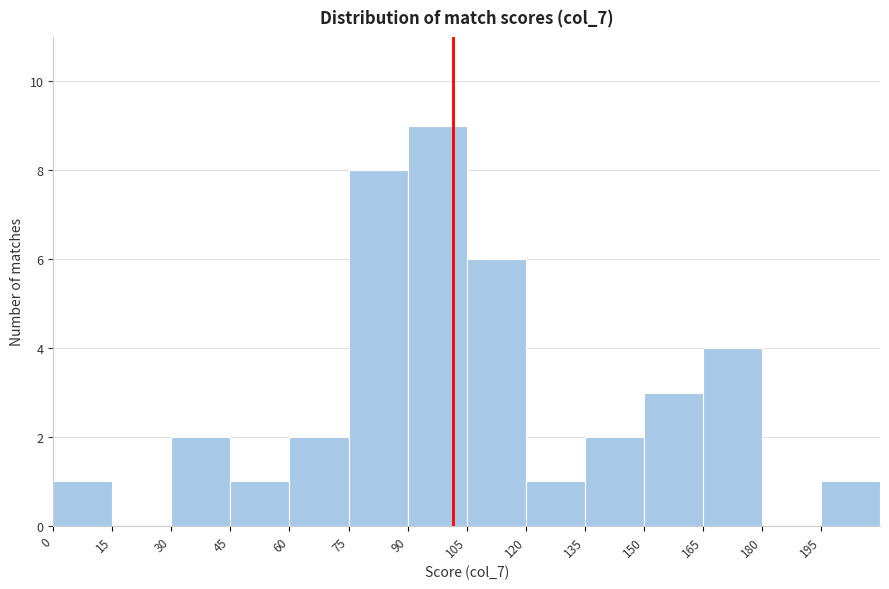

Reading left to right, transcribe this chart: for each bar, give the range it covers on the x-axis and its height. Neither the bar edges nor the heights are printed on the chart, so give them approximately, as read against the axes.

0 to 15: 1
15 to 30: 0
30 to 45: 2
45 to 60: 1
60 to 75: 2
75 to 90: 8
90 to 105: 9
105 to 120: 6
120 to 135: 1
135 to 150: 2
150 to 165: 3
165 to 180: 4
180 to 195: 0
195 to 210: 1